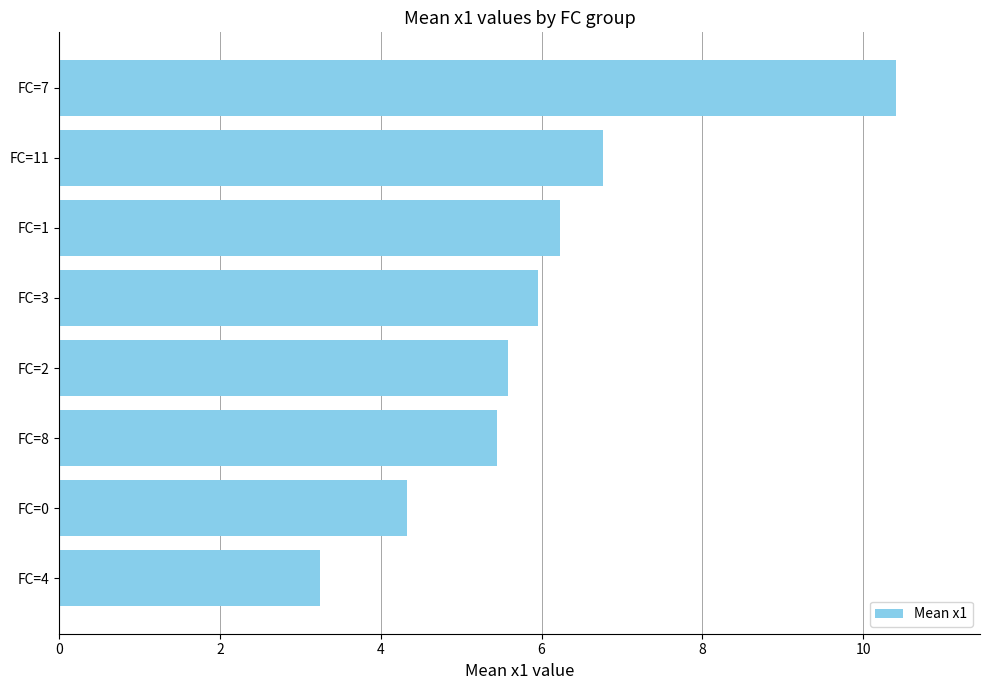

What value does the data have at FC=0?

4.3